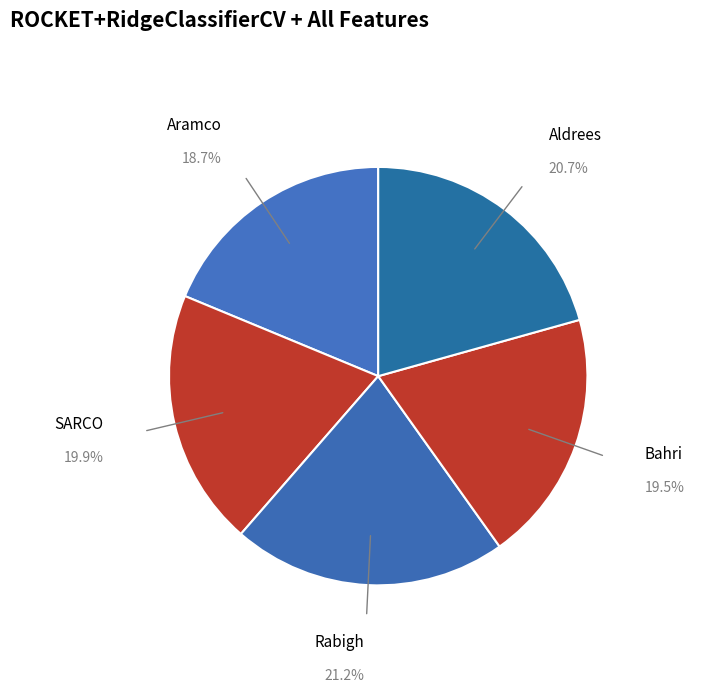

How many slices are in this pie chart?

5